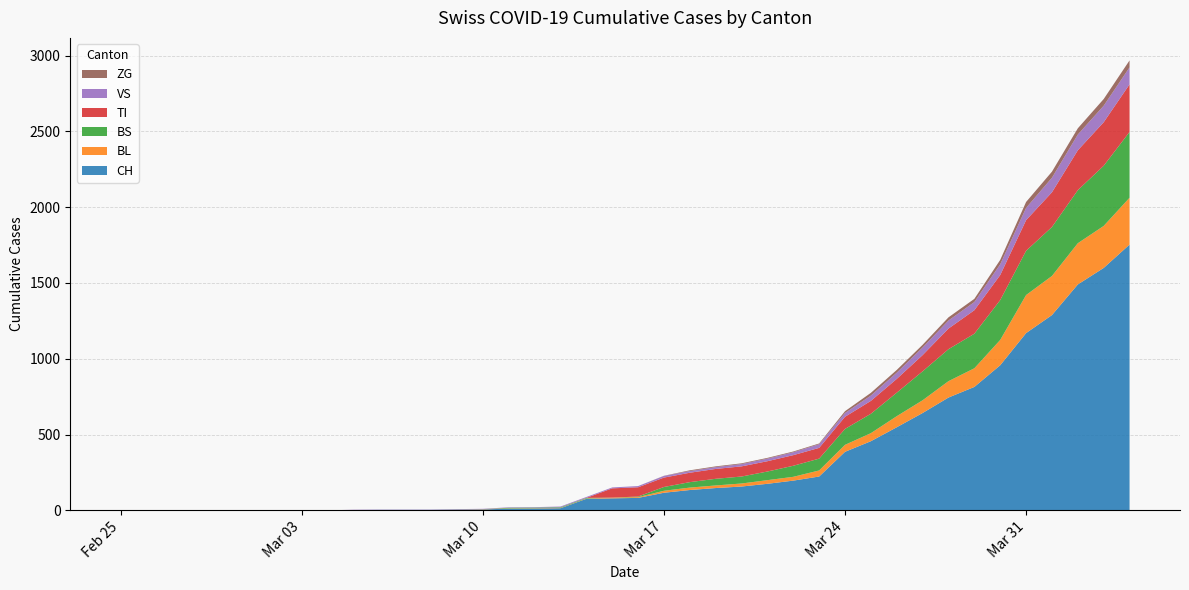

Reading left to right, list all the values displayed in this chart.

CH: 0	0	0	0	0	0	0	0	0	2	3	3	3	5	6	11	12	14	76	79	82	116	134	147	157	175	196	223	386	456	548	642	744	814	957	1169	1288	1490	1599	1753
BL: 0	0	0	0	0	0	0	0	0	0	0	0	0	1	2	2	2	2	2	5	5	13	16	17	20	24	25	40	46	53	73	84	108	123	167	251	258	272	277	309
BS: 0	0	0	0	0	0	0	0	0	0	0	0	0	0	0	4	4	4	4	0	4	25	36	44	46	57	73	78	105	128	155	191	211	228	263	292	323	350	397	434
TI: 0	0	0	0	0	0	0	0	0	0	0	0	0	0	0	0	0	0	0	61	61	62	62	65	67	68	70	71	80	85	91	107	136	155	165	202	229	263	287	314
VS: 0	0	0	0	0	0	0	0	0	2	2	2	2	2	2	3	3	5	6	6	8	11	11	12	15	17	19	24	25	35	41	50	53	54	71	81	96	104	109	112
ZG: 0	0	0	0	0	0	0	0	0	0	0	0	0	0	0	0	0	0	0	0	0	1	5	5	5	5	5	5	12	18	18	18	21	21	29	39	40	41	44	46